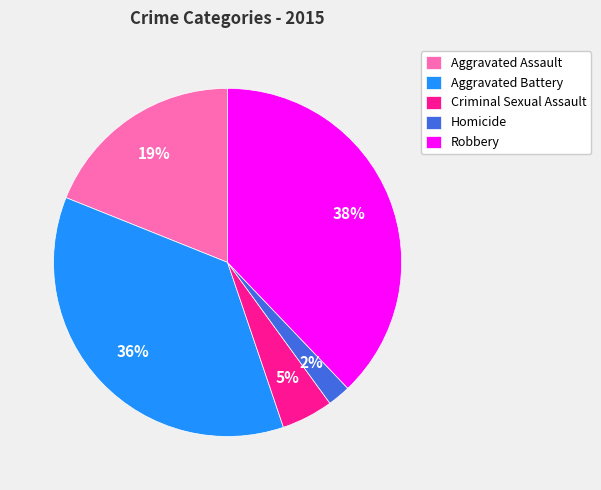

To the nearest percent, what is the combined percentage of Aggravated Assault and Aggravated Battery?

55%